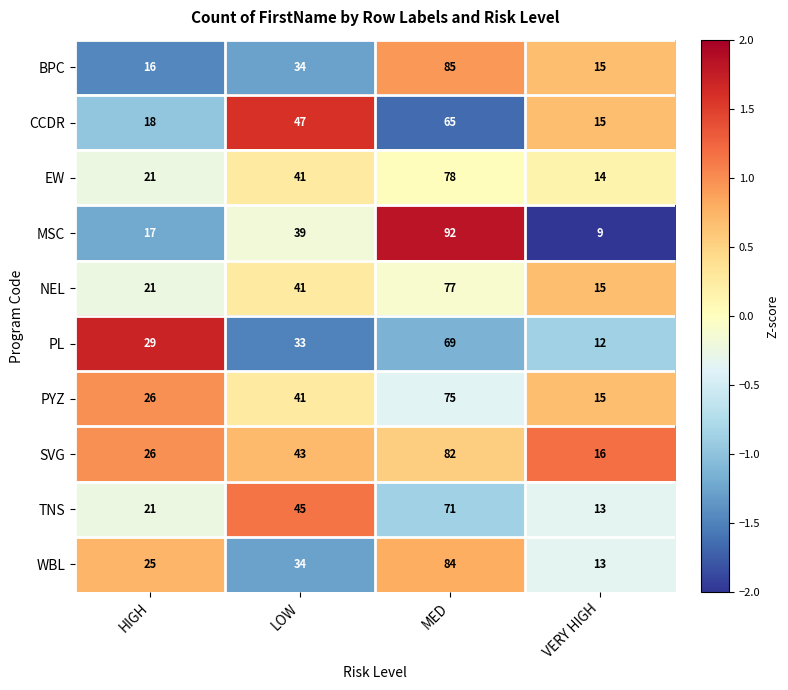

What is the difference between the highest and lowest values at MED?

27